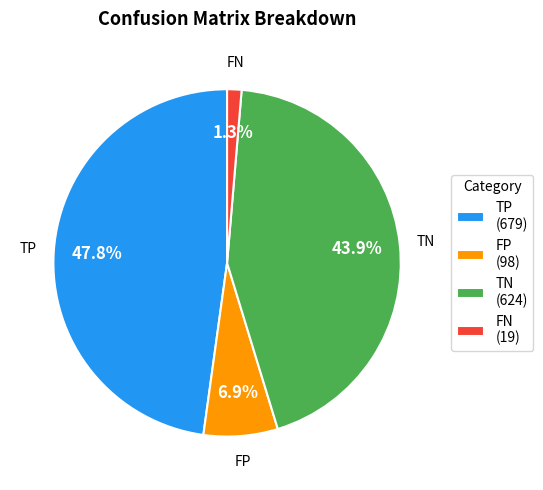

To the nearest percent, what percentage of the pie is FN?

1%